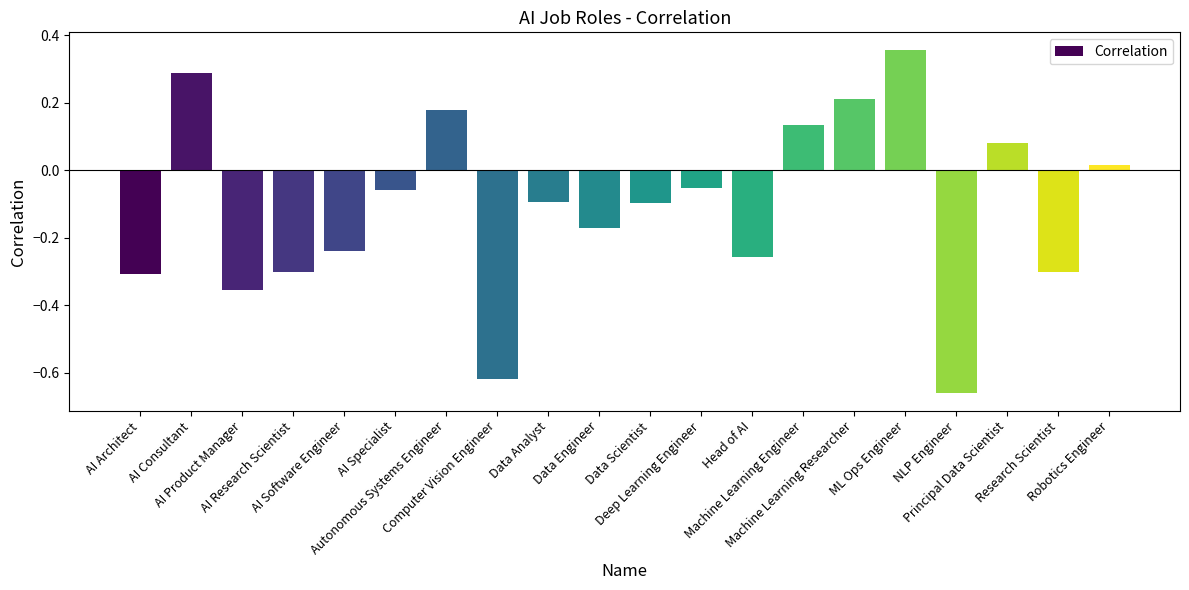

What is the difference between the second highest and second lowest values?

0.9